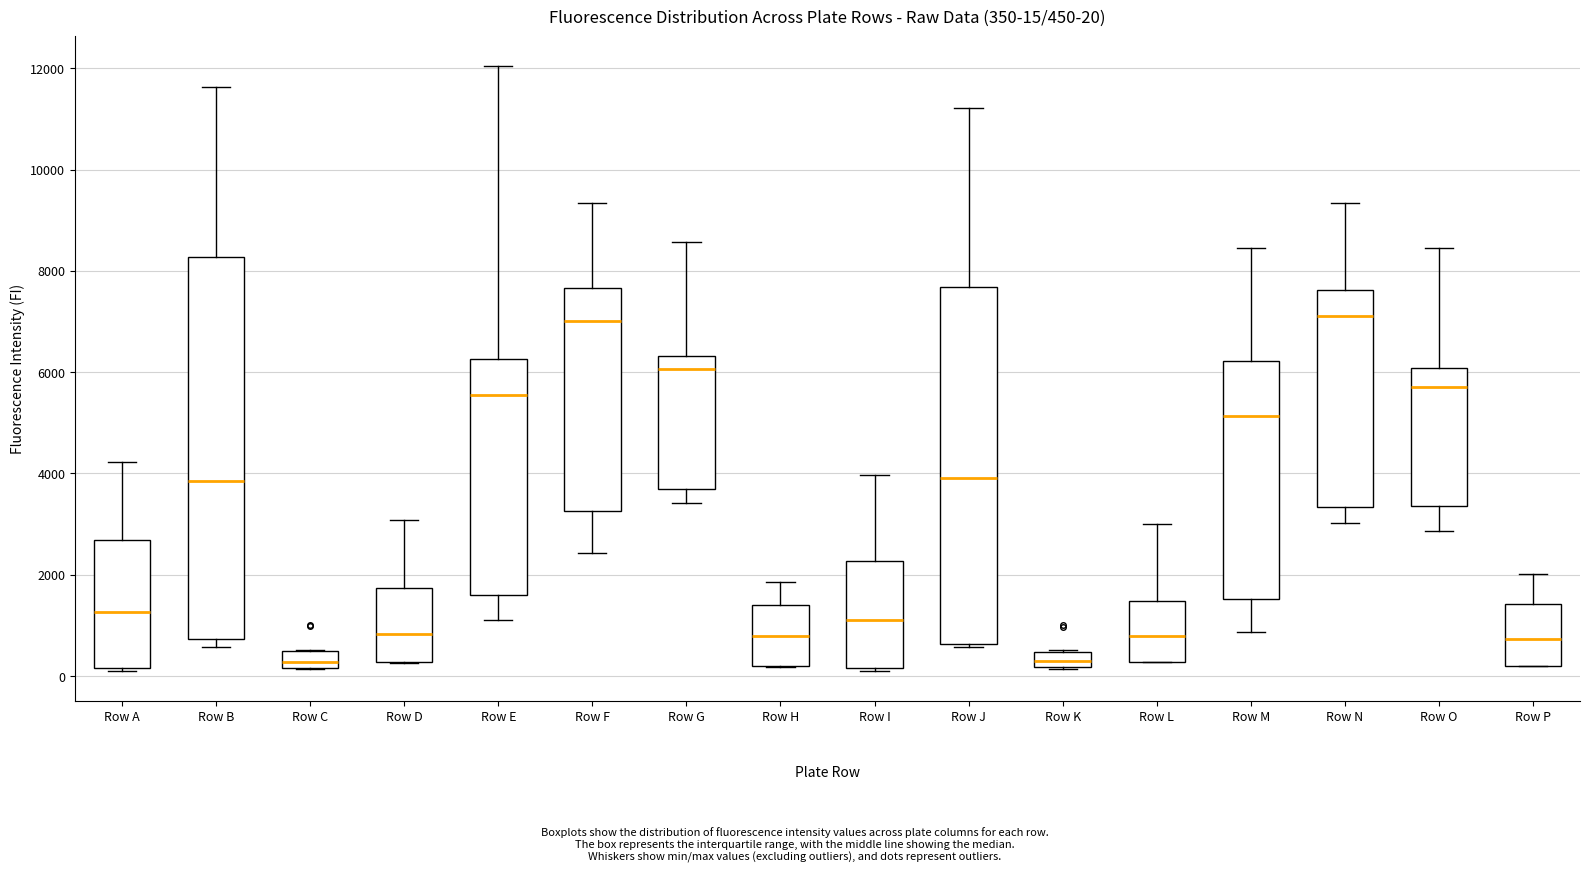

Comparing the boxes themselves (not the whiskers), which one is the tallest?

Row B